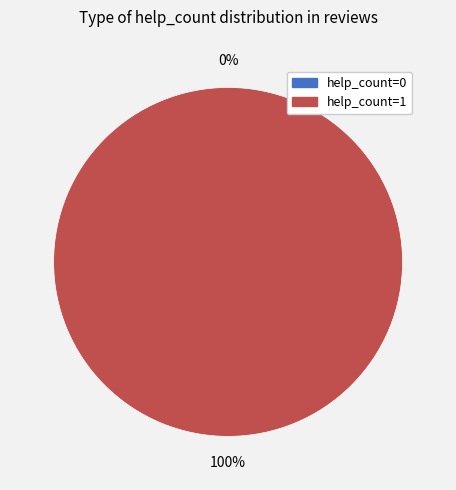

Is help_count=0 the majority of the pie?

No